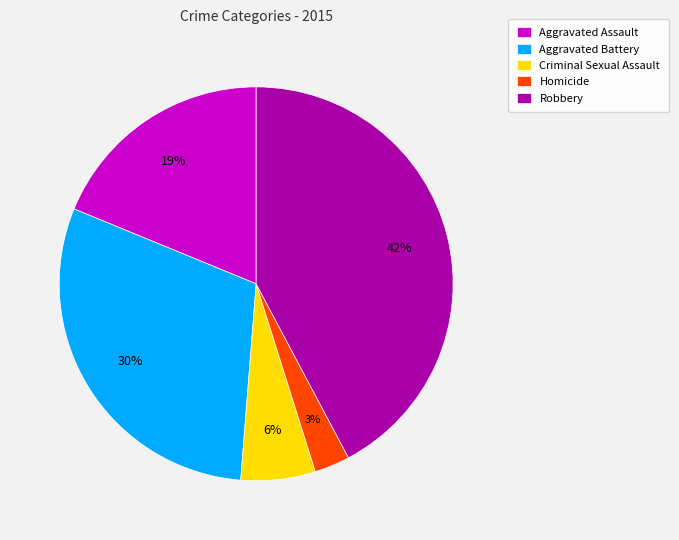

Is the sum of Homicide and Criminal Sexual Assault greater than half?

No